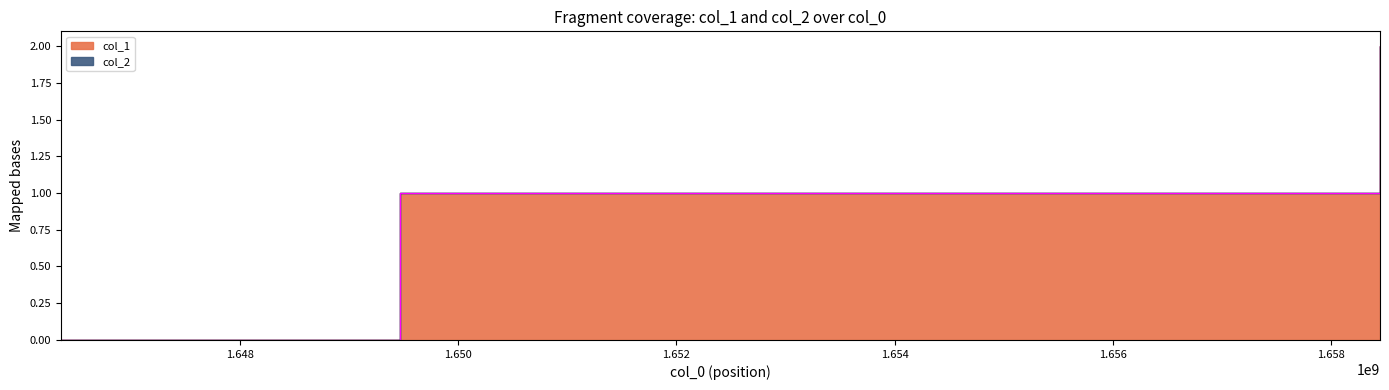

What is the difference between the second highest and minimum values?

1